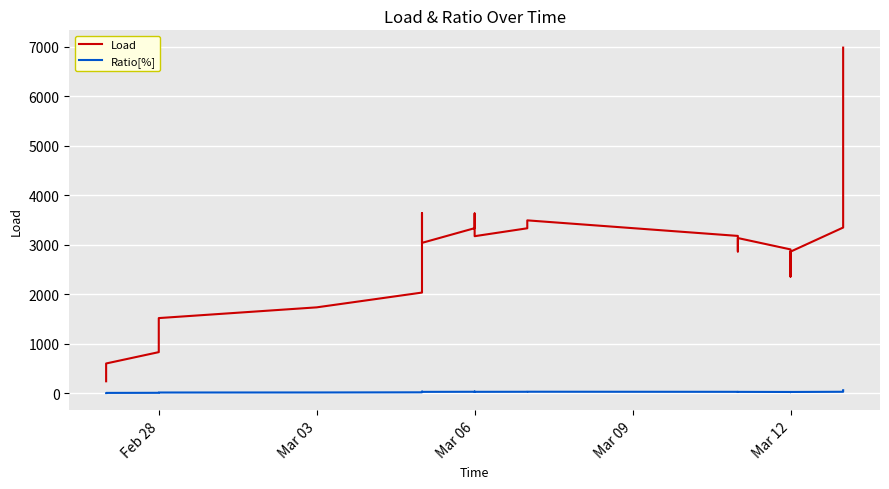

True or false: Load and Ratio[%] cross at least once.

False